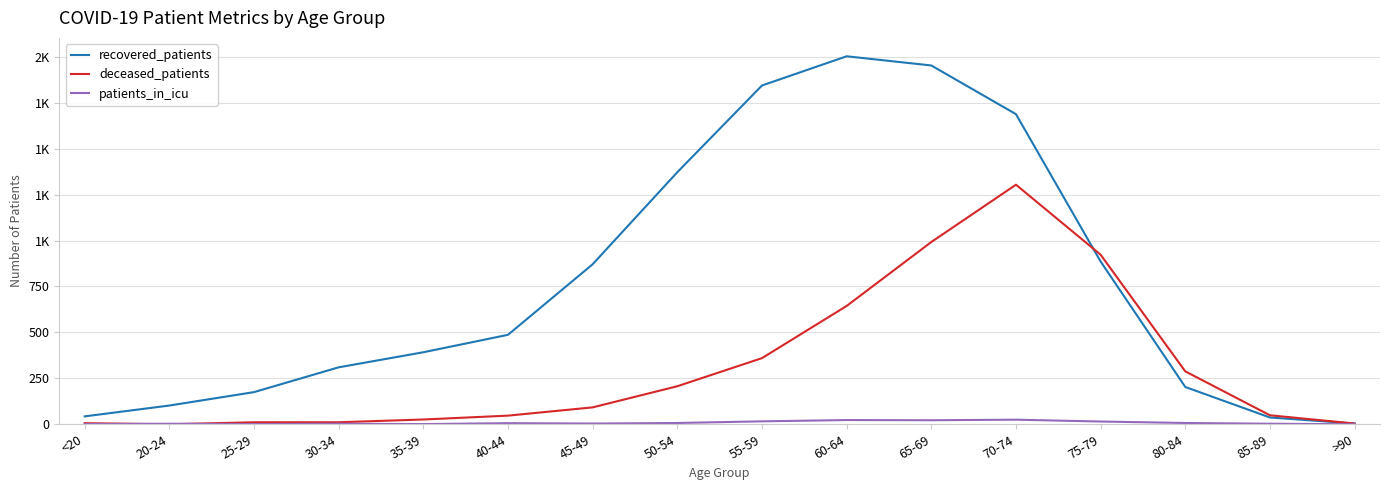

At how many categories does at least one series exceed 925?

5